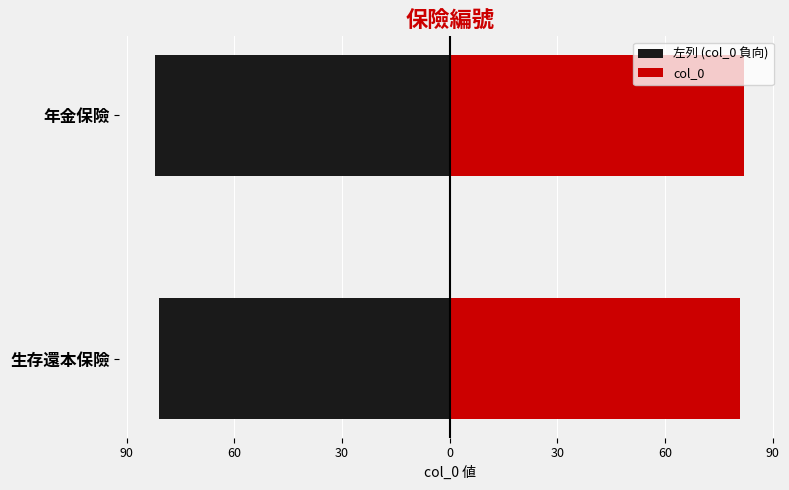

How many groups of bars are there?

2